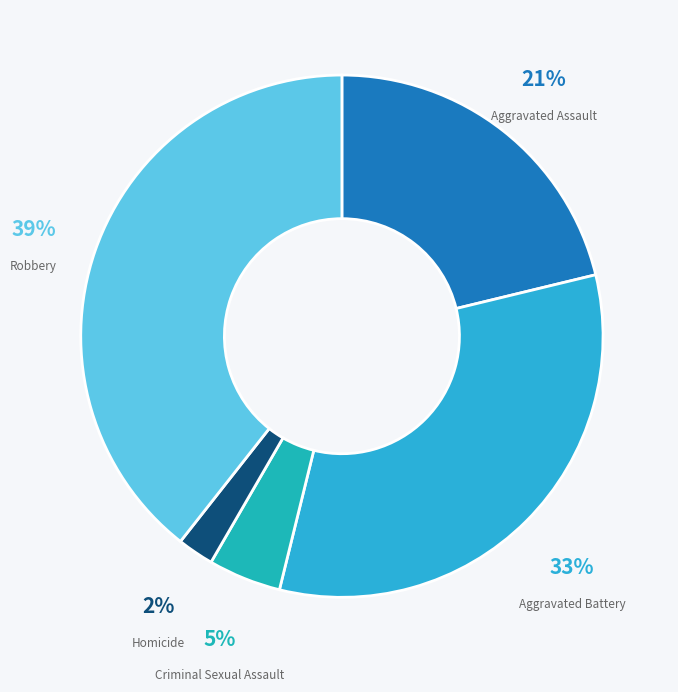

Which category has the smallest portion of the pie?

Homicide